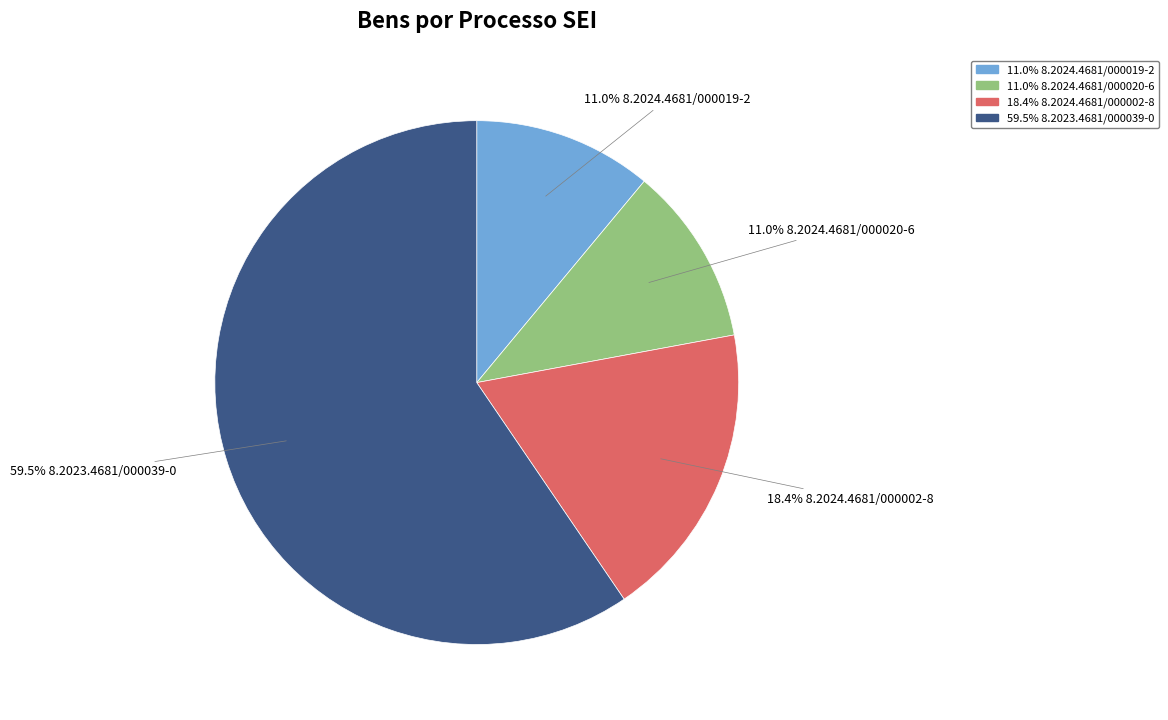

How many segments does this pie chart have?

4